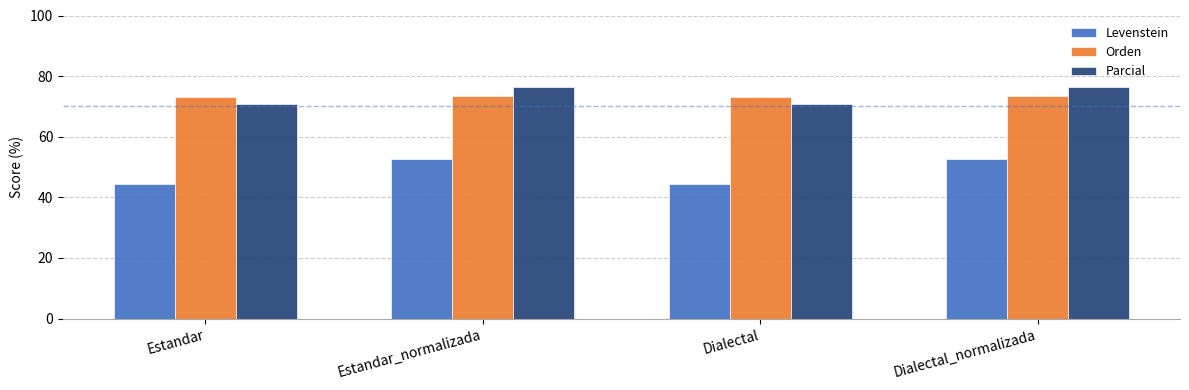

How many categories are shown in the chart?

4